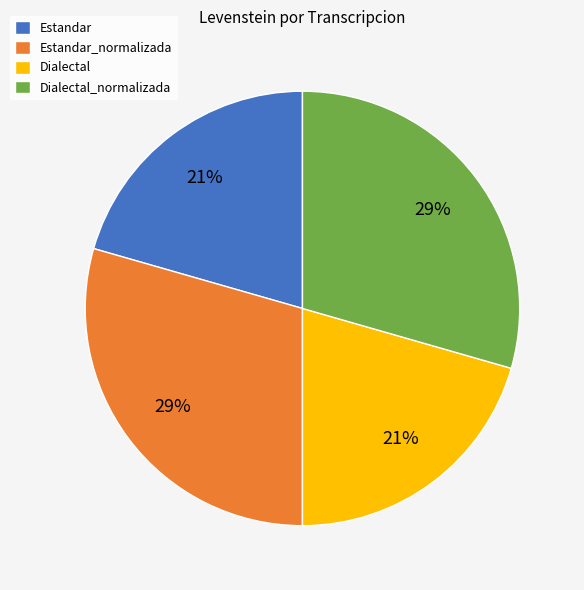

To the nearest percent, what is the average slice percentage?

25%